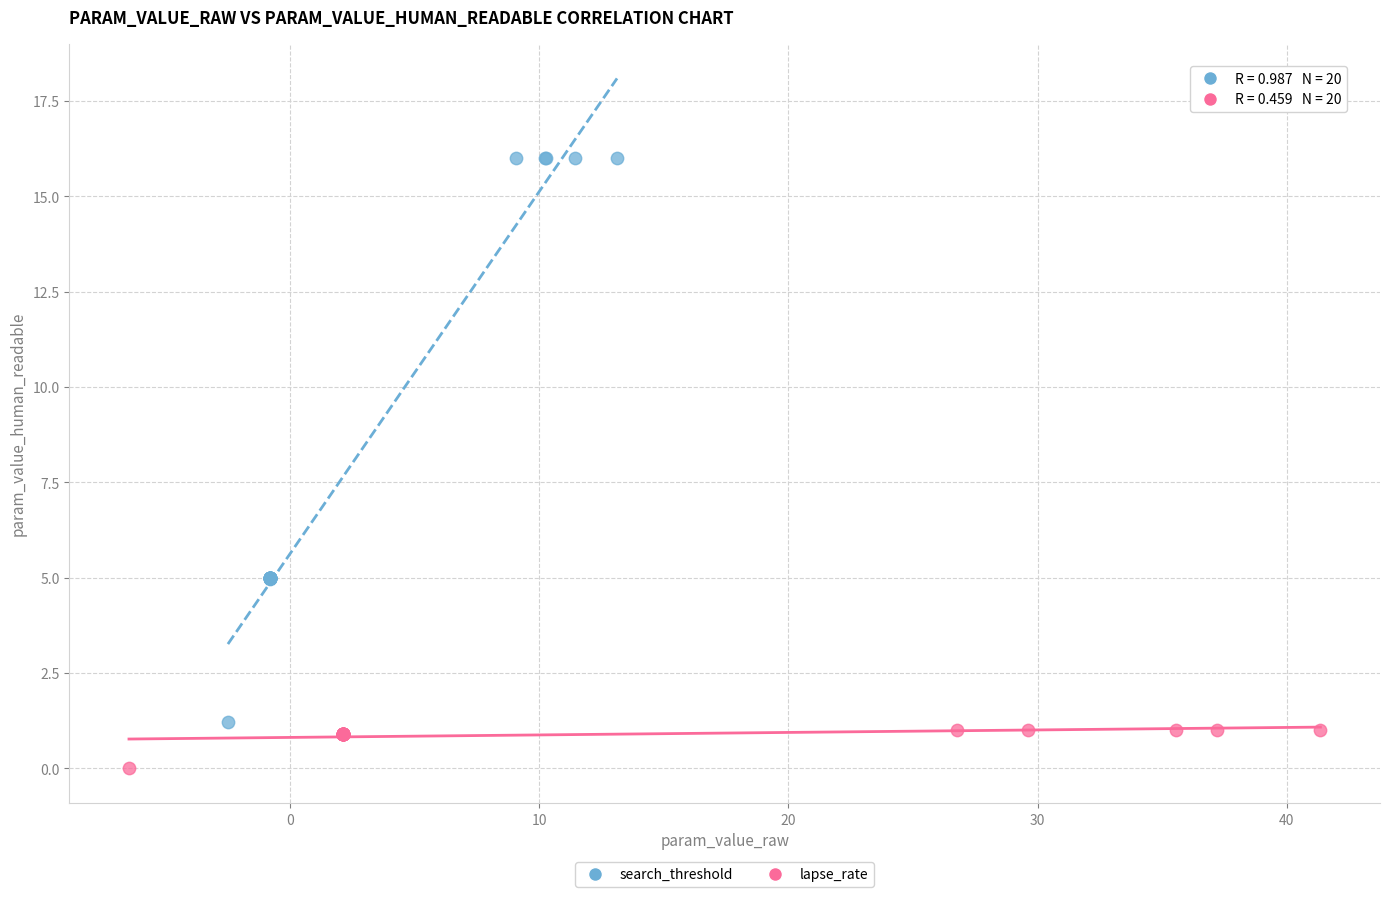

Which series has the largest Y range (max minus min)?

search_threshold